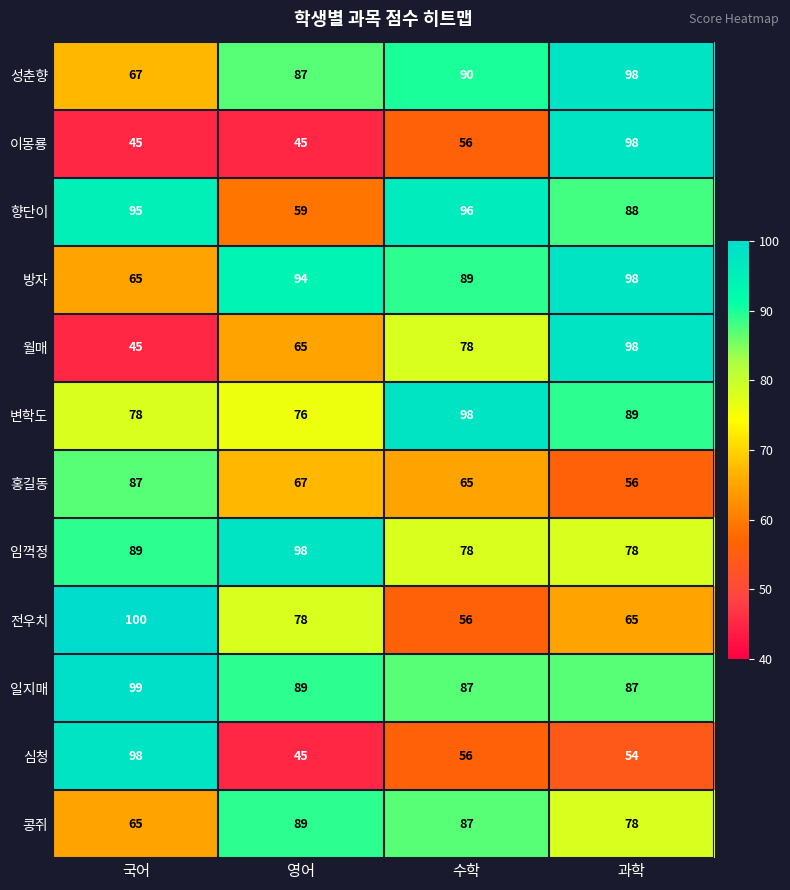

What is the difference between the second highest and minimum values in the 콩쥐 series?

22